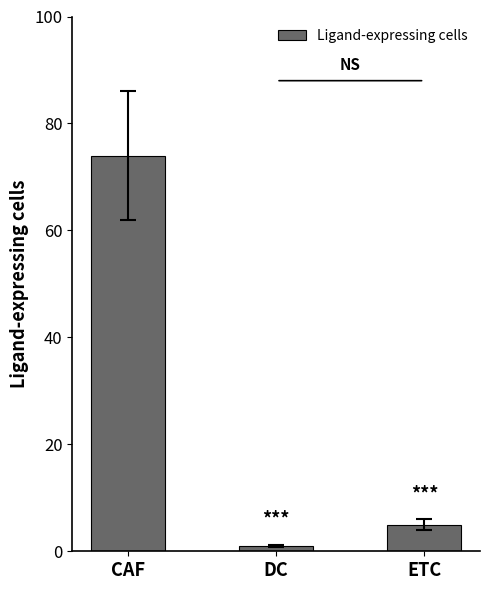

What is the change in value from CAF to DC?

-73